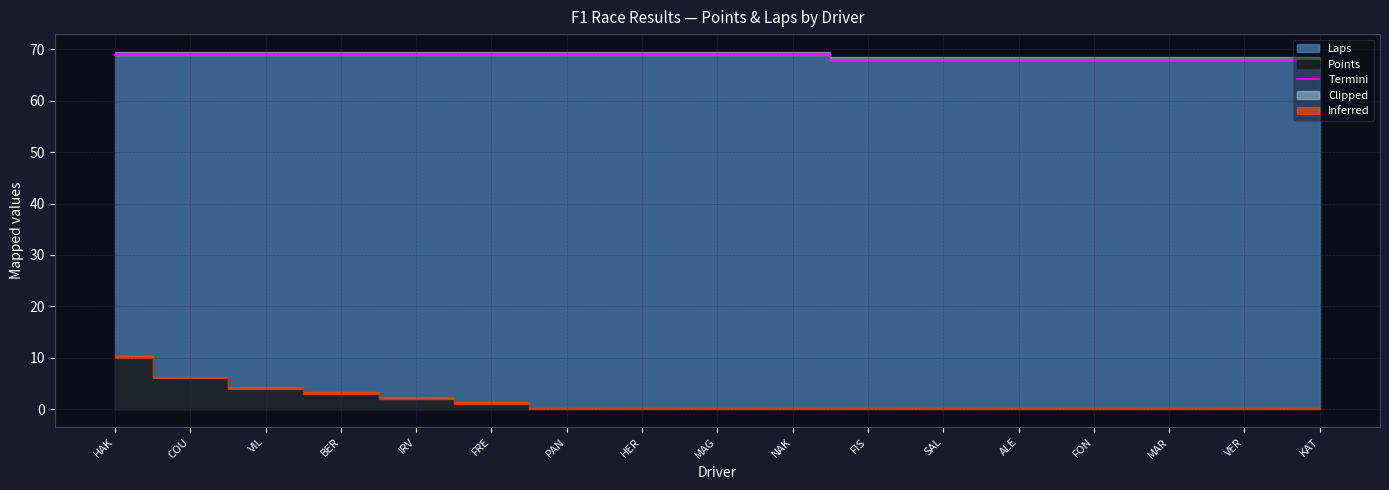

Does the chart have visible grid lines?

Yes